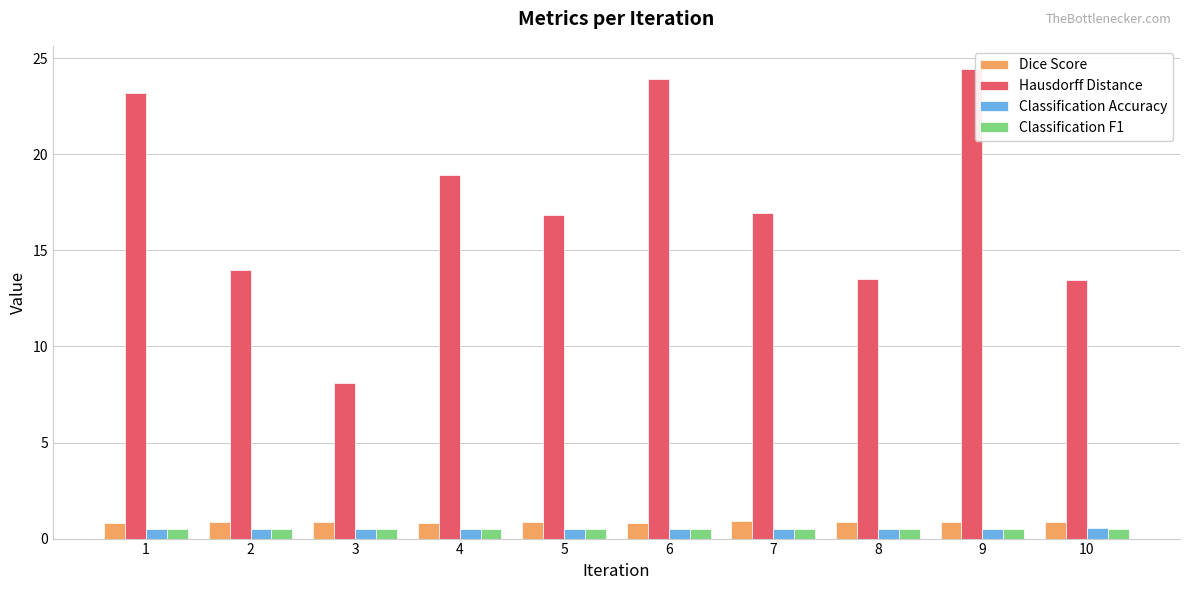

What is the total value across all series at 4?

20.8